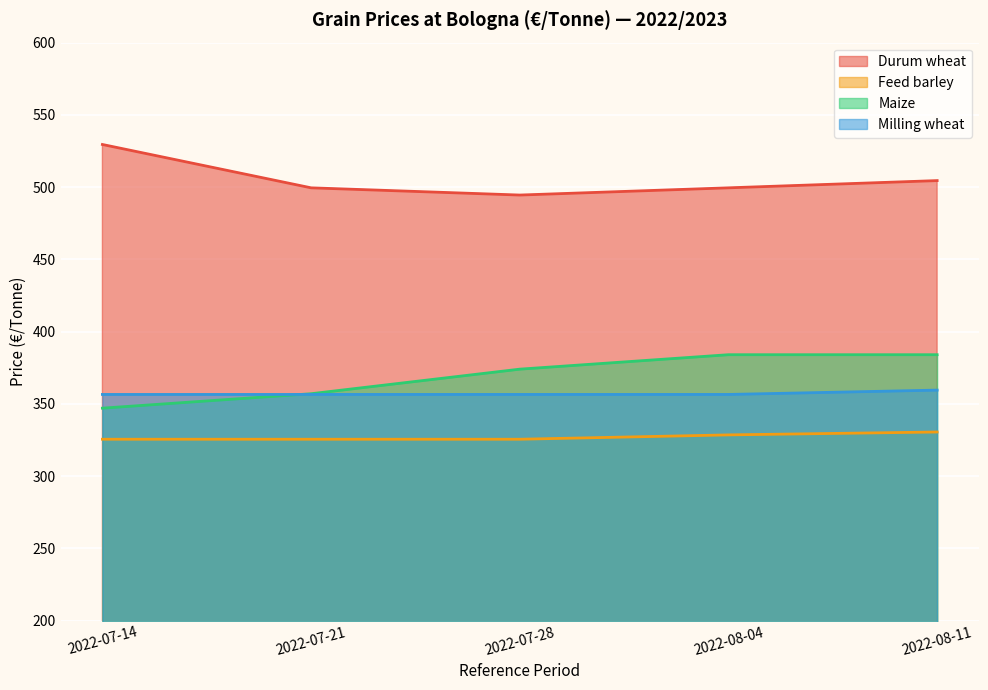

What position from the right is 2022-07-21?

4